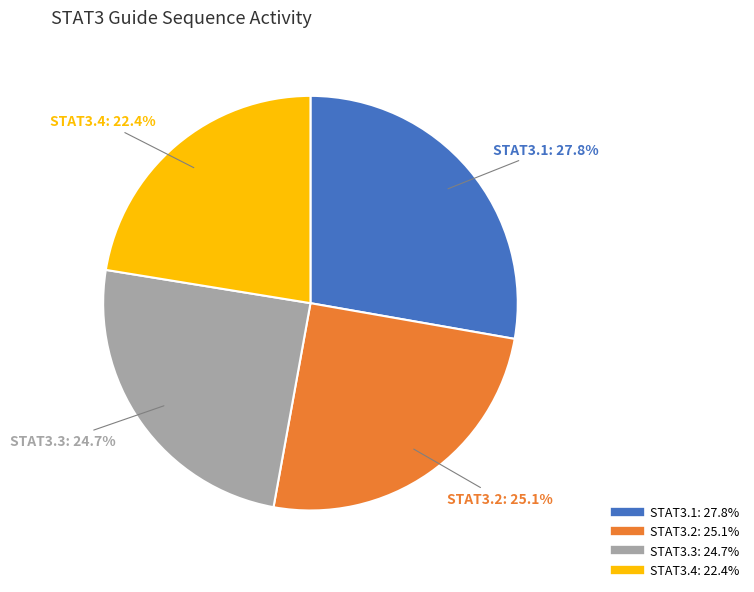

How many slices are in this pie chart?

4